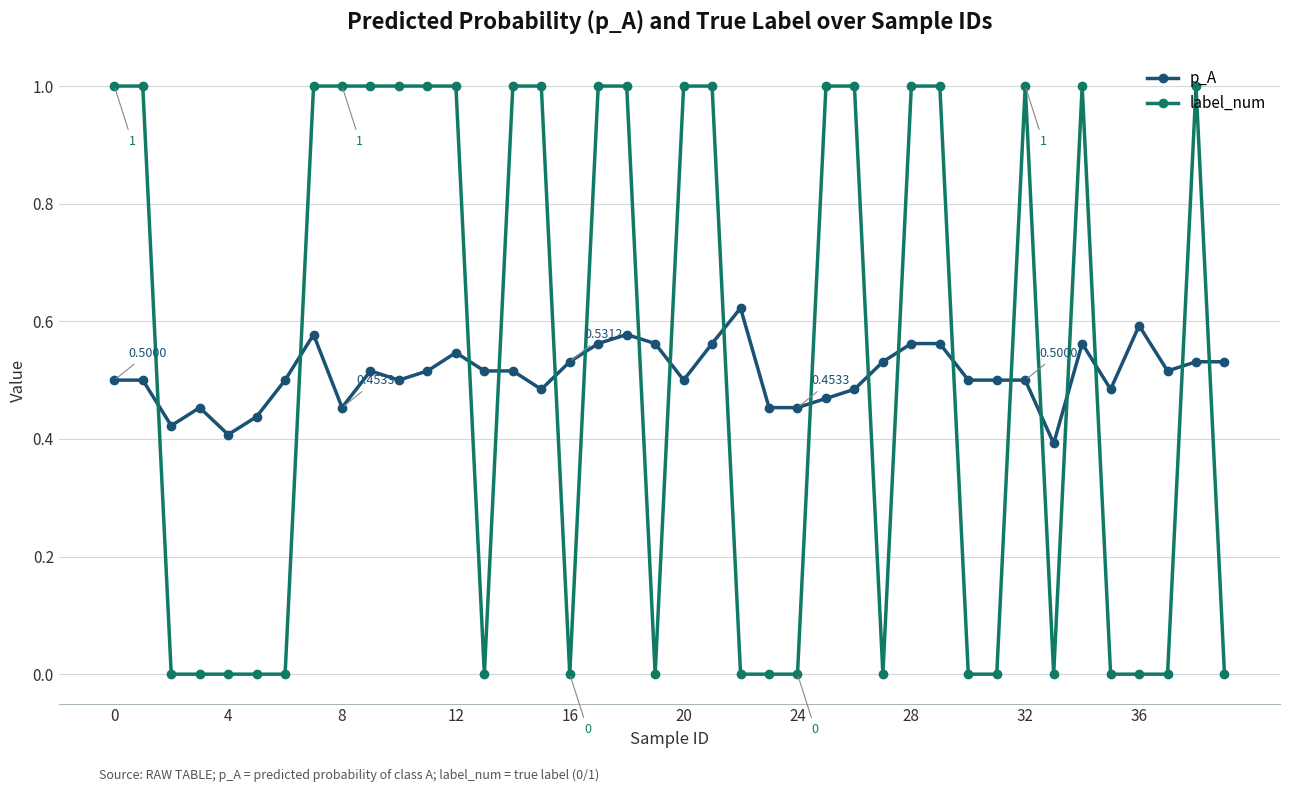

True or false: label_num has more than 0 interior local peaks.

True